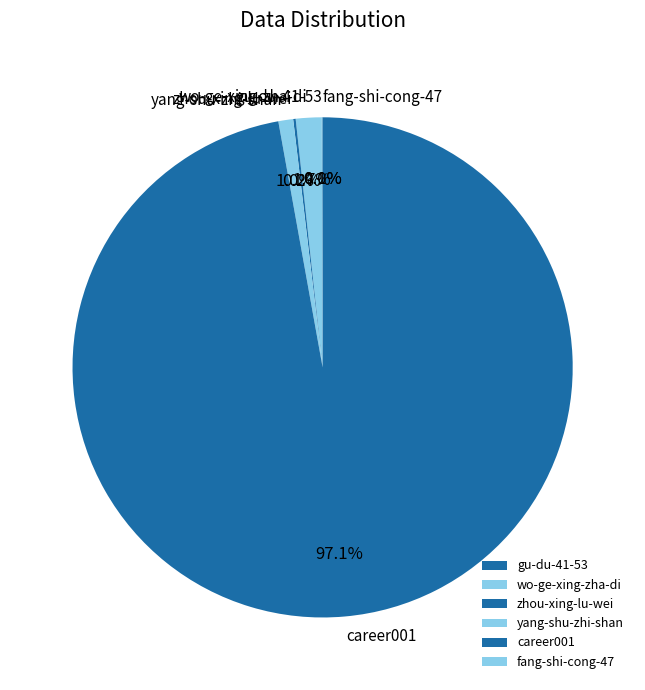

What percentage is NOT represented by yang-shu-zhi-shan?

99.0%